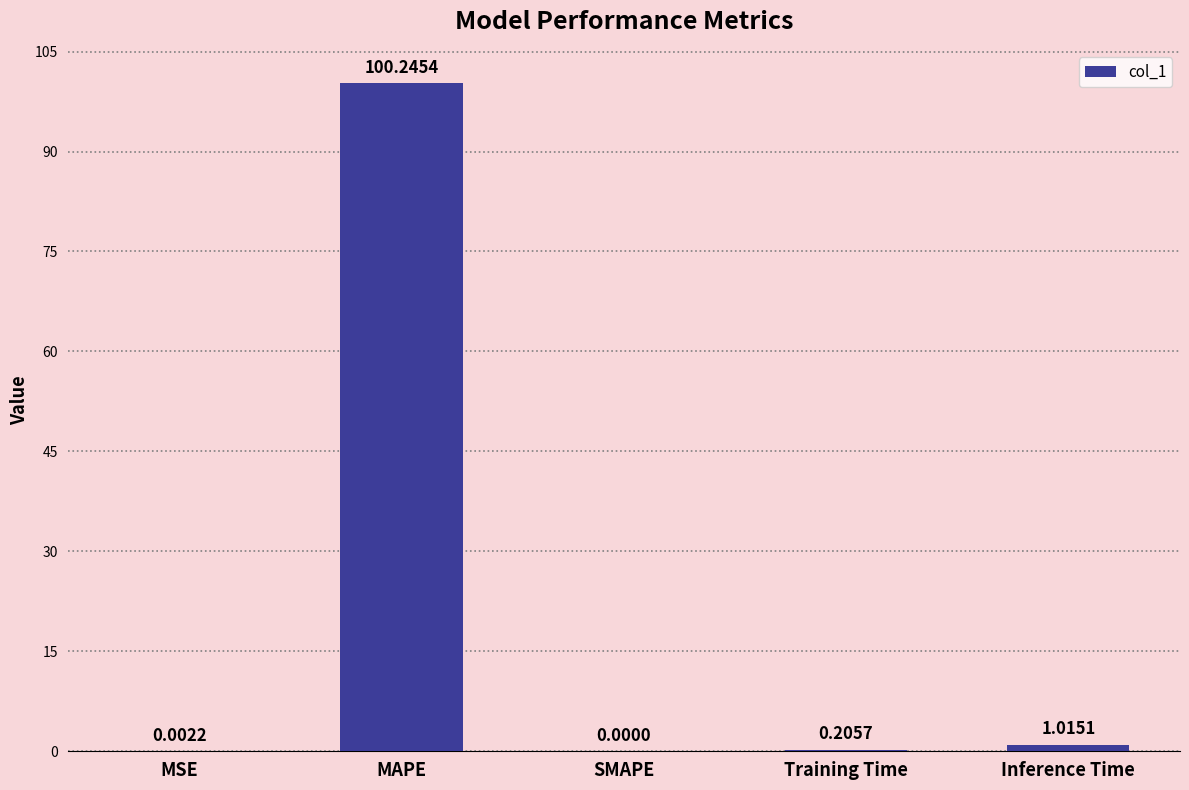

Where is the data nearest to the value 50?

Inference Time